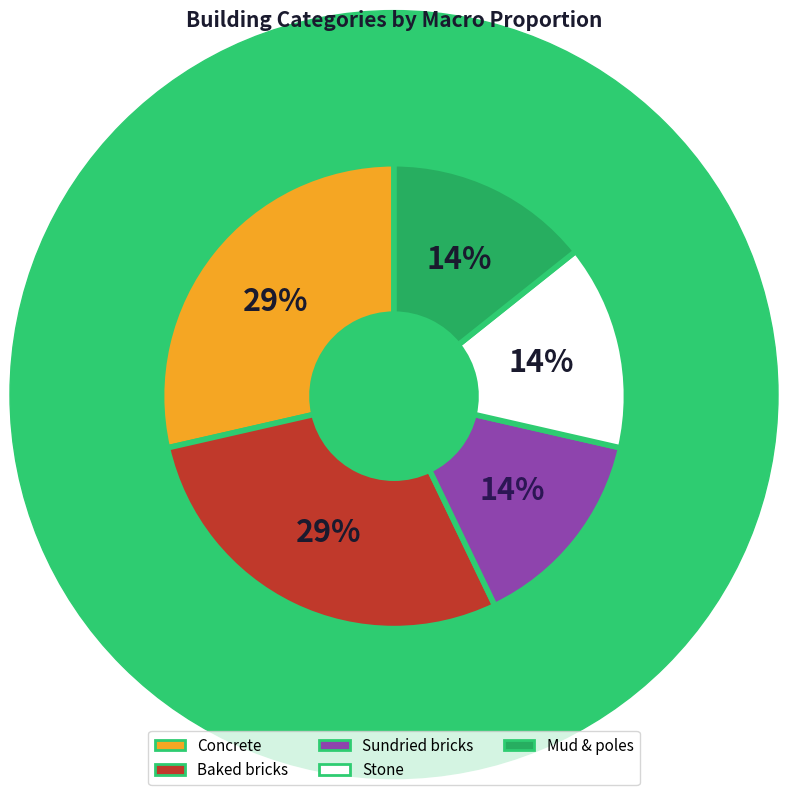

Count the number of slices in the pie.

5